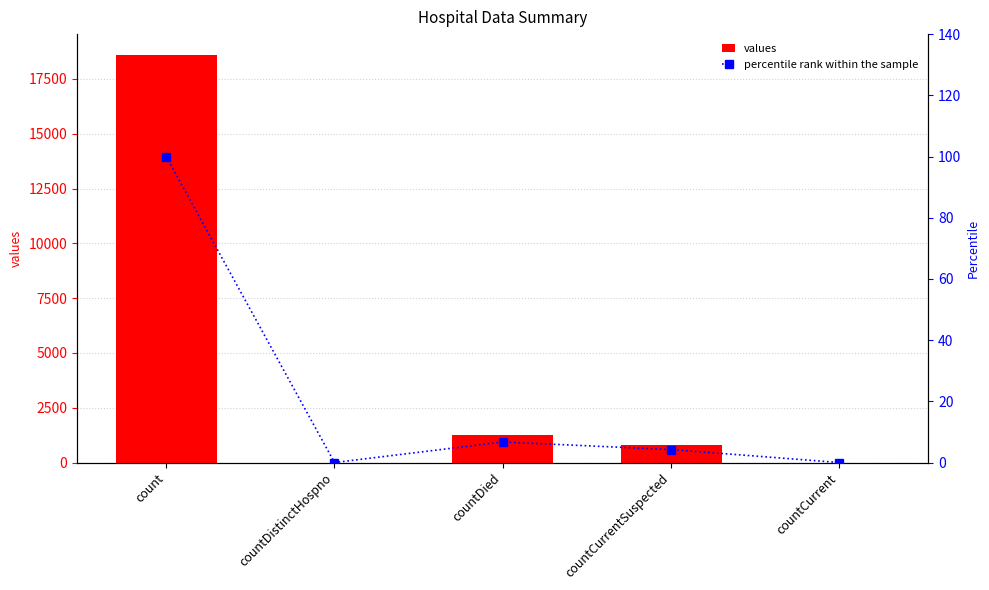

What position from the left is countCurrentSuspected?

4